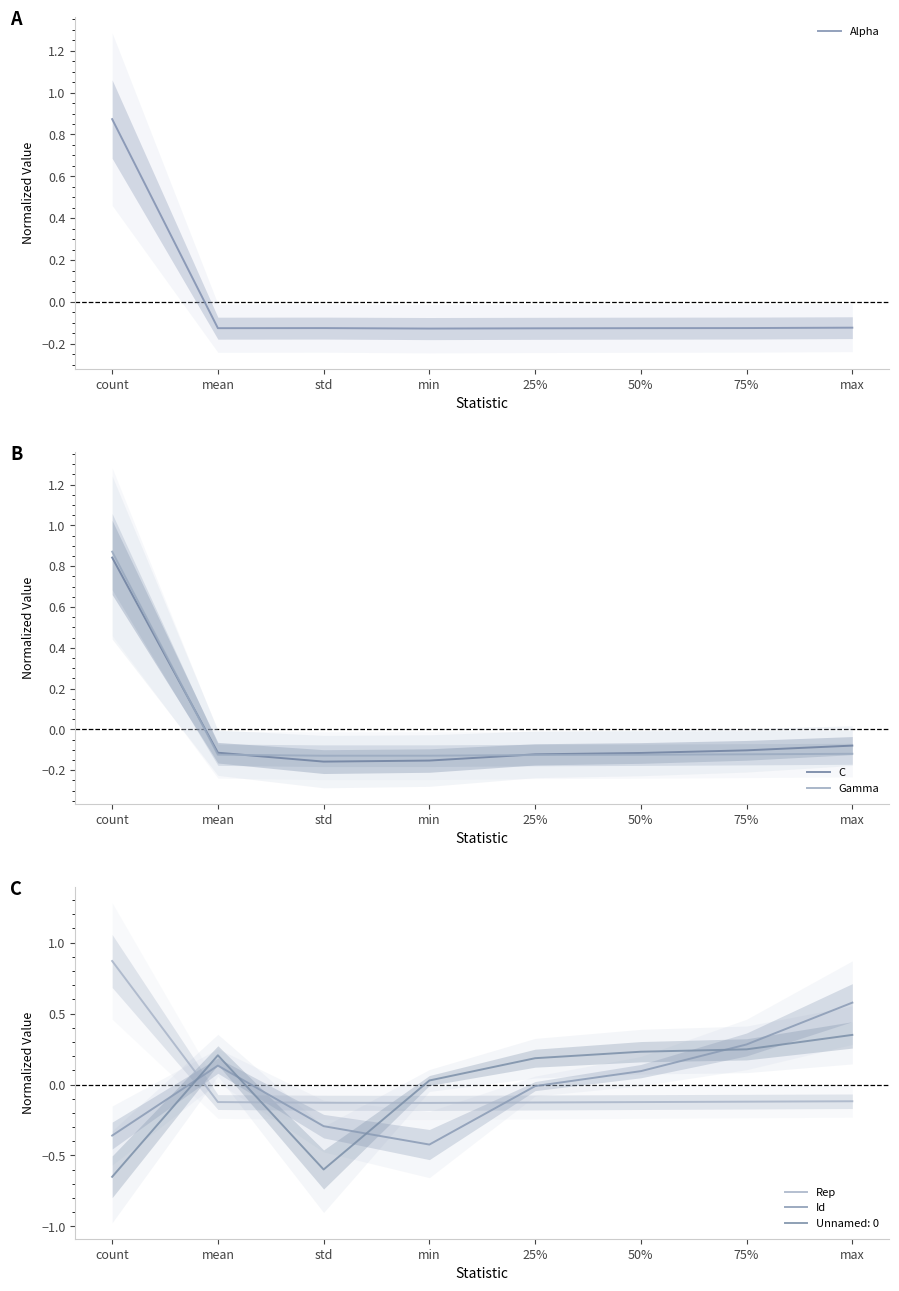

Where is Id nearest to the value 0?

25%